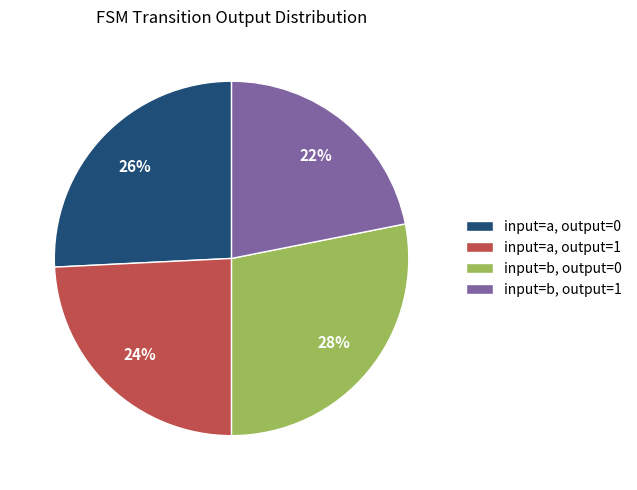

Count the number of slices in the pie.

4